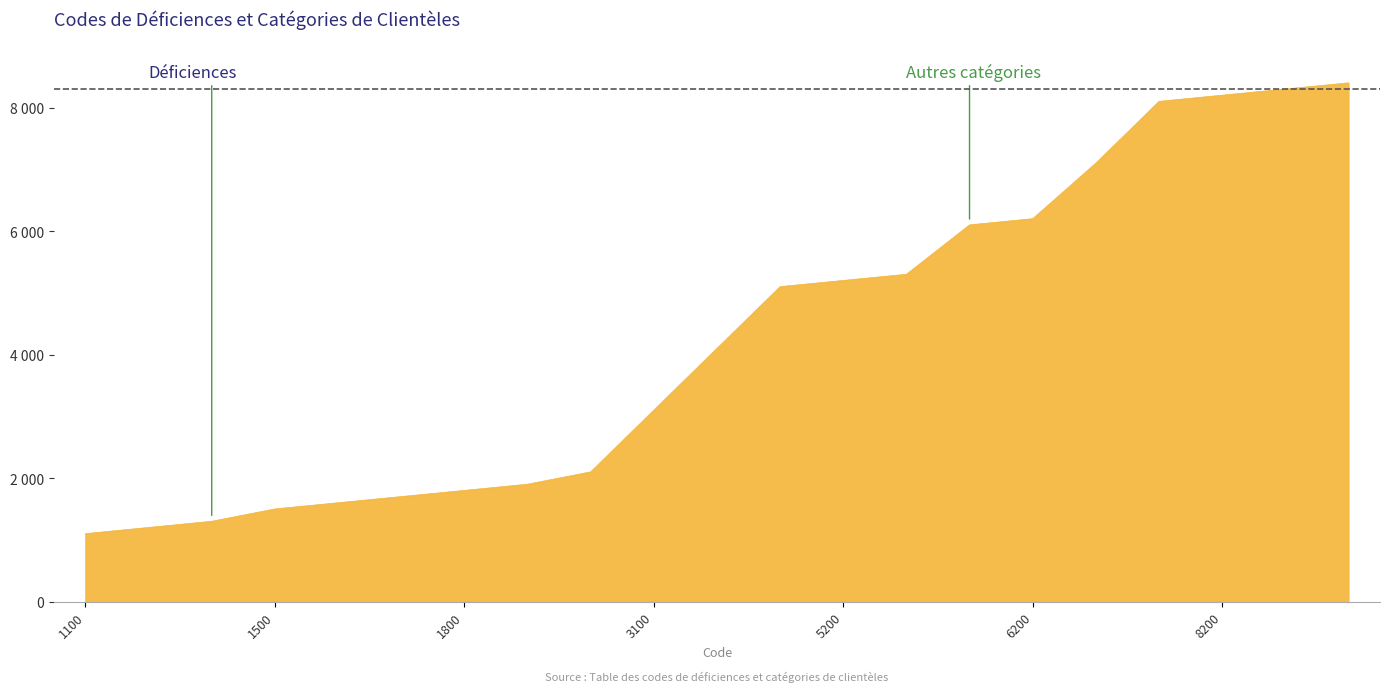

Is this an area chart (filled region under the line)?

Yes